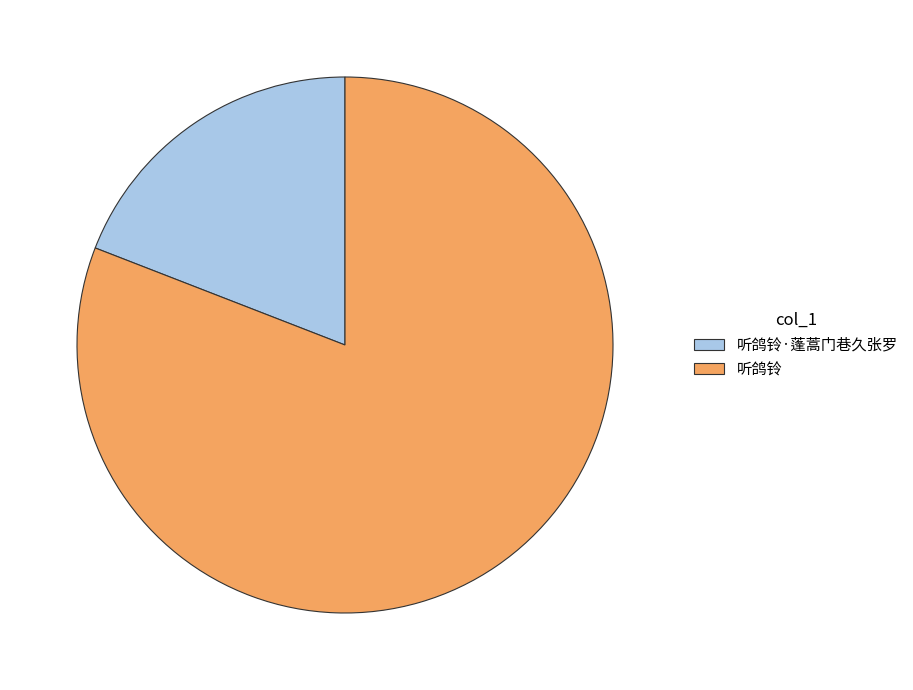

Combined, do 听鸽铃 and 听鸽铃·蓬蒿门巷久张罗 account for over 50%?

Yes